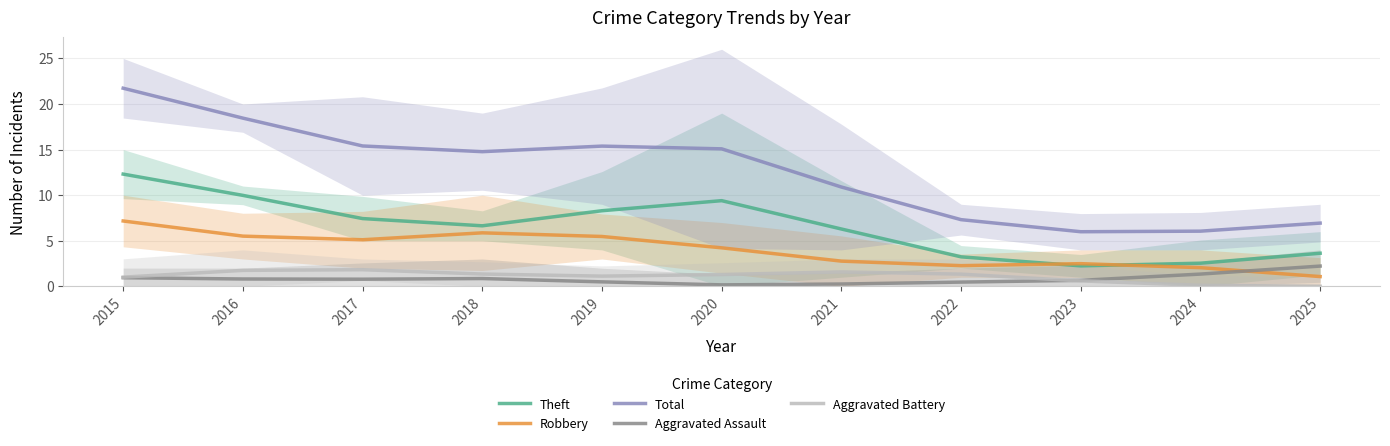

The Theft series shows 6.3 at 2021. True or false?

True